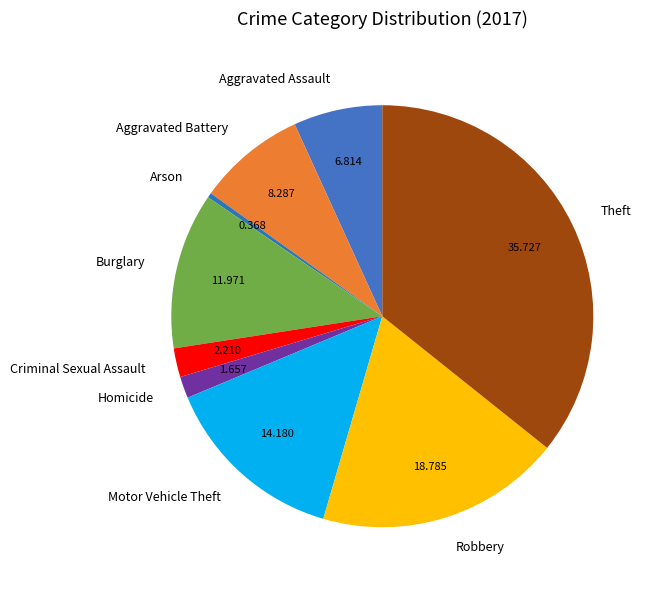

Is the sum of Arson and Criminal Sexual Assault greater than half?

No